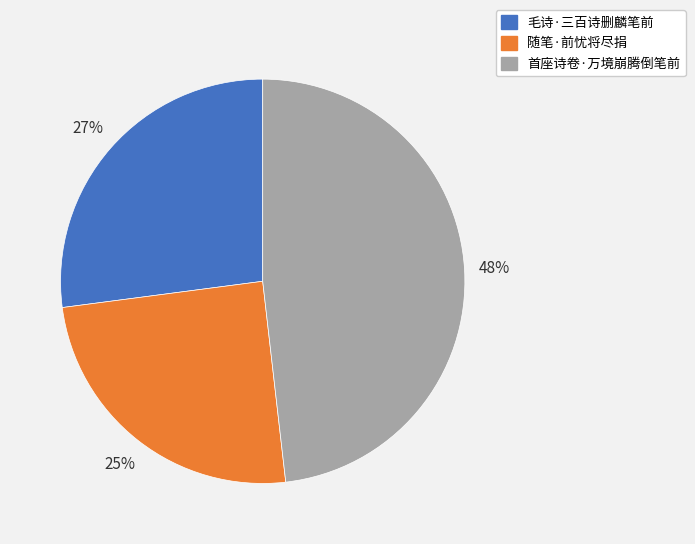

Which slice is the smallest?

随笔·前忧将尽捐